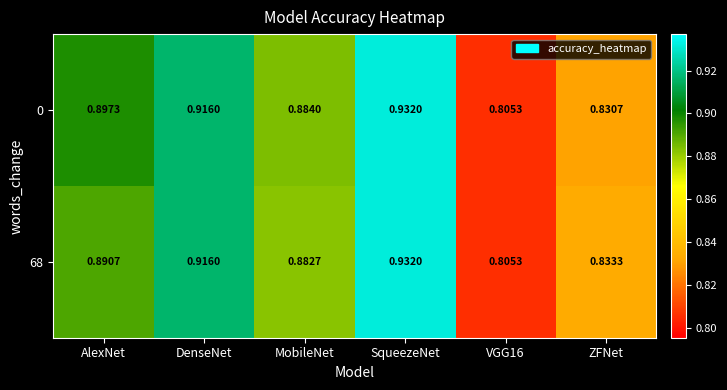

Which category has the highest value in the 0 series?

SqueezeNet